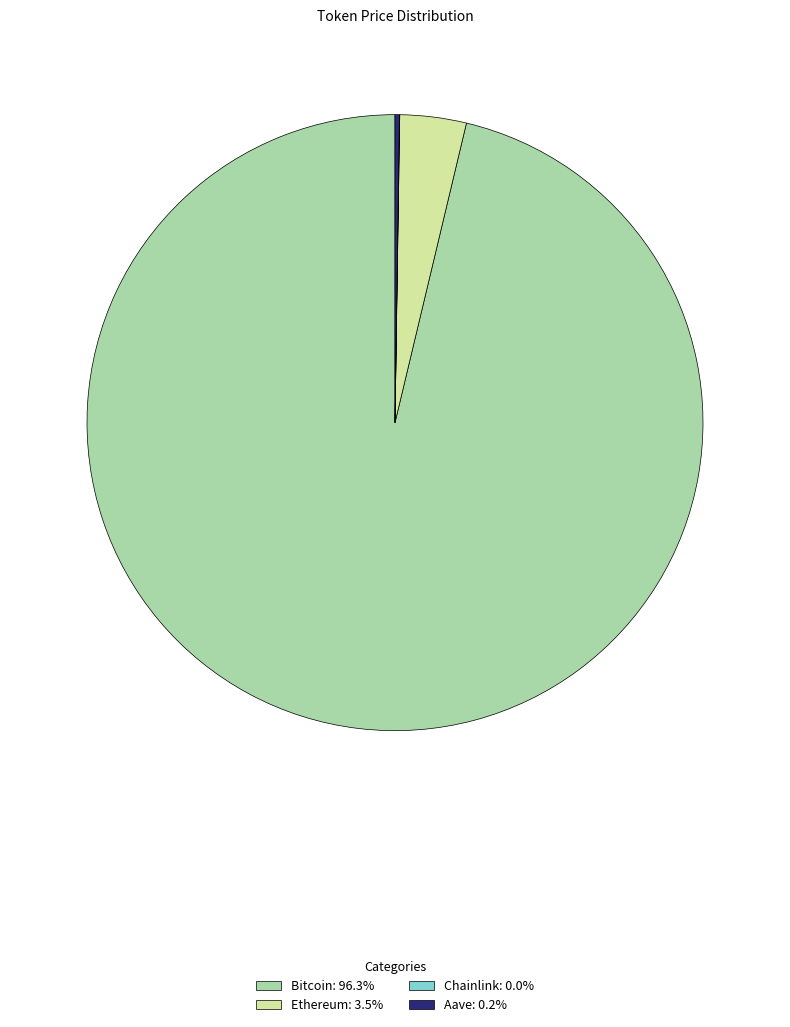

What is the ratio of the value at Bitcoin: 96.3% to the value at Ethereum: 3.5%?

27.6